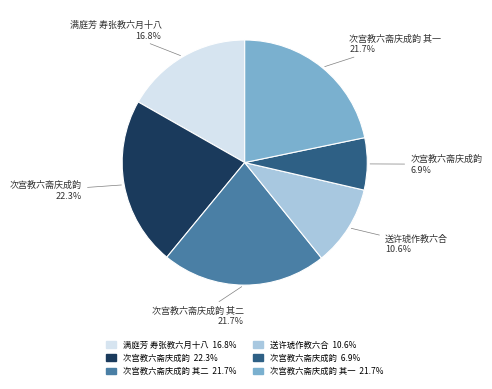

To the nearest percent, what is the difference between the largest and smallest slice percentages?

15%